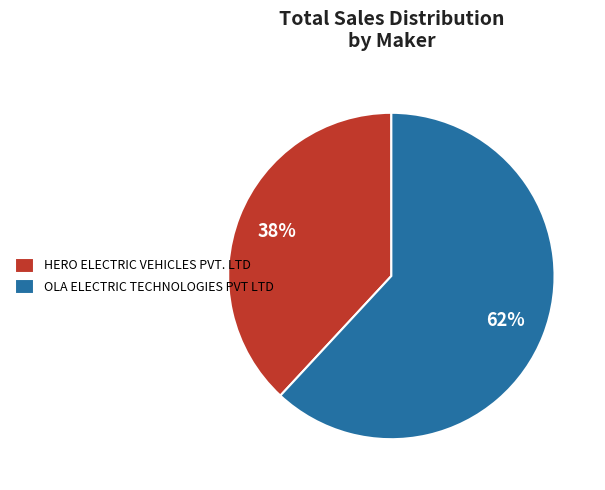

Combined, do HERO ELECTRIC VEHICLES PVT. LTD and OLA ELECTRIC TECHNOLOGIES PVT LTD account for over 50%?

Yes